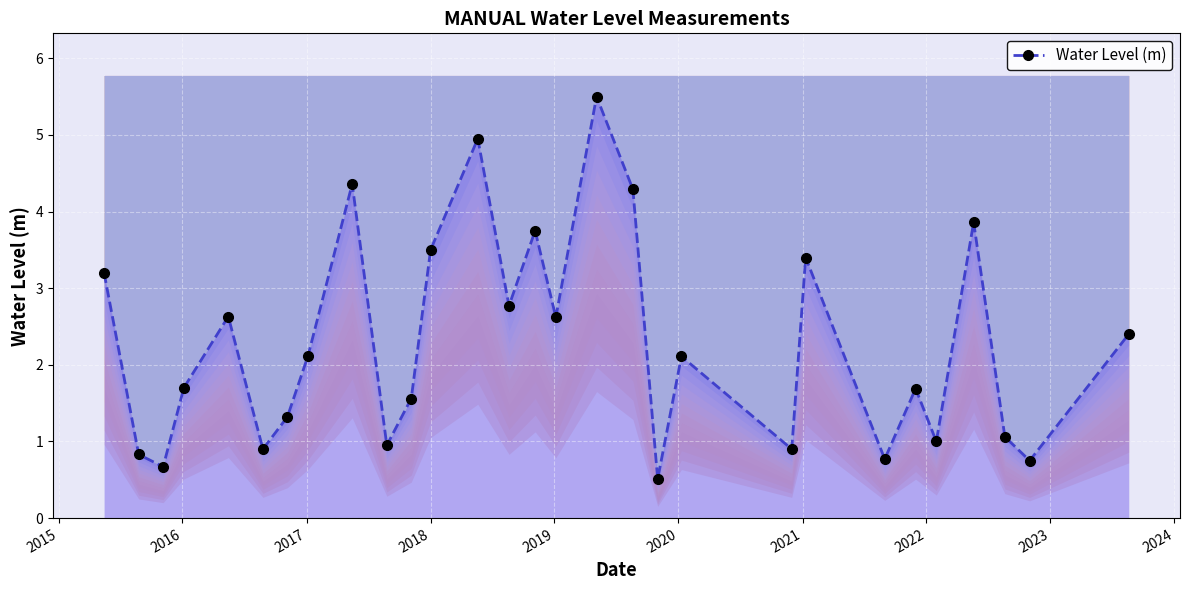

How many interior local valleys does the Water Level (m) series have?

10